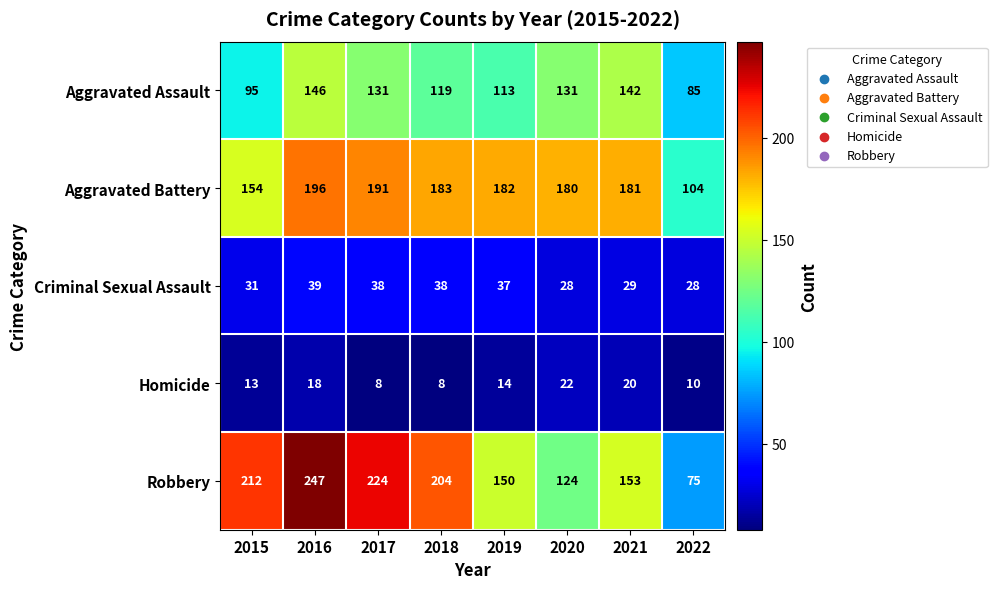

At how many categories does at least one series exceed 216?

2